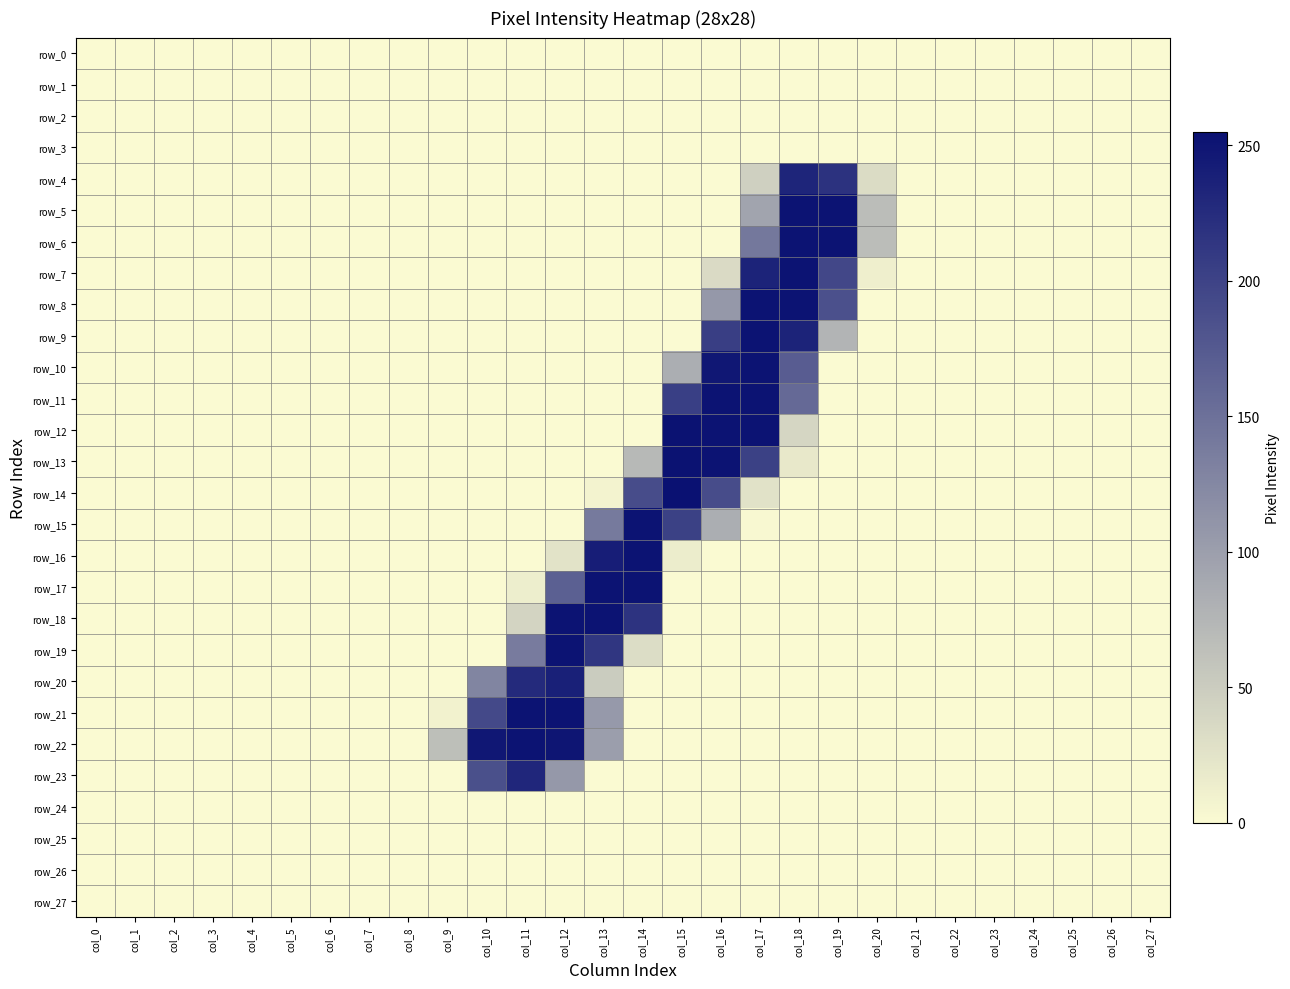

Reading left to right, extract all data points from this chart.

row_0: col_0=0	col_1=0	col_2=0	col_3=0	col_4=0	col_5=0	col_6=0	col_7=0	col_8=0	col_9=0	col_10=0	col_11=0	col_12=0	col_13=0	col_14=0	col_15=0	col_16=0	col_17=0	col_18=0	col_19=0	col_20=0	col_21=0	col_22=0	col_23=0	col_24=0	col_25=0	col_26=0	col_27=0
row_1: col_0=0	col_1=0	col_2=0	col_3=0	col_4=0	col_5=0	col_6=0	col_7=0	col_8=0	col_9=0	col_10=0	col_11=0	col_12=0	col_13=0	col_14=0	col_15=0	col_16=0	col_17=0	col_18=0	col_19=0	col_20=0	col_21=0	col_22=0	col_23=0	col_24=0	col_25=0	col_26=0	col_27=0
row_2: col_0=0	col_1=0	col_2=0	col_3=0	col_4=0	col_5=0	col_6=0	col_7=0	col_8=0	col_9=0	col_10=0	col_11=0	col_12=0	col_13=0	col_14=0	col_15=0	col_16=0	col_17=0	col_18=0	col_19=0	col_20=0	col_21=0	col_22=0	col_23=0	col_24=0	col_25=0	col_26=0	col_27=0
row_3: col_0=0	col_1=0	col_2=0	col_3=0	col_4=0	col_5=0	col_6=0	col_7=0	col_8=0	col_9=0	col_10=0	col_11=0	col_12=0	col_13=0	col_14=0	col_15=0	col_16=0	col_17=0	col_18=0	col_19=0	col_20=0	col_21=0	col_22=0	col_23=0	col_24=0	col_25=0	col_26=0	col_27=0
row_4: col_0=0	col_1=0	col_2=0	col_3=0	col_4=0	col_5=0	col_6=0	col_7=0	col_8=0	col_9=0	col_10=0	col_11=0	col_12=0	col_13=0	col_14=0	col_15=0	col_16=0	col_17=45	col_18=233	col_19=218	col_20=32	col_21=0	col_22=0	col_23=0	col_24=0	col_25=0	col_26=0	col_27=0
row_5: col_0=0	col_1=0	col_2=0	col_3=0	col_4=0	col_5=0	col_6=0	col_7=0	col_8=0	col_9=0	col_10=0	col_11=0	col_12=0	col_13=0	col_14=0	col_15=0	col_16=0	col_17=94	col_18=252	col_19=252	col_20=66	col_21=0	col_22=0	col_23=0	col_24=0	col_25=0	col_26=0	col_27=0
row_6: col_0=0	col_1=0	col_2=0	col_3=0	col_4=0	col_5=0	col_6=0	col_7=0	col_8=0	col_9=0	col_10=0	col_11=0	col_12=0	col_13=0	col_14=0	col_15=0	col_16=0	col_17=142	col_18=252	col_19=252	col_20=66	col_21=0	col_22=0	col_23=0	col_24=0	col_25=0	col_26=0	col_27=0
row_7: col_0=0	col_1=0	col_2=0	col_3=0	col_4=0	col_5=0	col_6=0	col_7=0	col_8=0	col_9=0	col_10=0	col_11=0	col_12=0	col_13=0	col_14=0	col_15=0	col_16=34	col_17=235	col_18=252	col_19=195	col_20=11	col_21=0	col_22=0	col_23=0	col_24=0	col_25=0	col_26=0	col_27=0
row_8: col_0=0	col_1=0	col_2=0	col_3=0	col_4=0	col_5=0	col_6=0	col_7=0	col_8=0	col_9=0	col_10=0	col_11=0	col_12=0	col_13=0	col_14=0	col_15=0	col_16=107	col_17=252	col_18=252	col_19=185	col_20=0	col_21=0	col_22=0	col_23=0	col_24=0	col_25=0	col_26=0	col_27=0
row_9: col_0=0	col_1=0	col_2=0	col_3=0	col_4=0	col_5=0	col_6=0	col_7=0	col_8=0	col_9=0	col_10=0	col_11=0	col_12=0	col_13=0	col_14=0	col_15=0	col_16=205	col_17=252	col_18=235	col_19=76	col_20=0	col_21=0	col_22=0	col_23=0	col_24=0	col_25=0	col_26=0	col_27=0
row_10: col_0=0	col_1=0	col_2=0	col_3=0	col_4=0	col_5=0	col_6=0	col_7=0	col_8=0	col_9=0	col_10=0	col_11=0	col_12=0	col_13=0	col_14=0	col_15=83	col_16=248	col_17=252	col_18=172	col_19=0	col_20=0	col_21=0	col_22=0	col_23=0	col_24=0	col_25=0	col_26=0	col_27=0
row_11: col_0=0	col_1=0	col_2=0	col_3=0	col_4=0	col_5=0	col_6=0	col_7=0	col_8=0	col_9=0	col_10=0	col_11=0	col_12=0	col_13=0	col_14=0	col_15=204	col_16=252	col_17=252	col_18=158	col_19=0	col_20=0	col_21=0	col_22=0	col_23=0	col_24=0	col_25=0	col_26=0	col_27=0
row_12: col_0=0	col_1=0	col_2=0	col_3=0	col_4=0	col_5=0	col_6=0	col_7=0	col_8=0	col_9=0	col_10=0	col_11=0	col_12=0	col_13=0	col_14=0	col_15=253	col_16=252	col_17=252	col_18=39	col_19=0	col_20=0	col_21=0	col_22=0	col_23=0	col_24=0	col_25=0	col_26=0	col_27=0
row_13: col_0=0	col_1=0	col_2=0	col_3=0	col_4=0	col_5=0	col_6=0	col_7=0	col_8=0	col_9=0	col_10=0	col_11=0	col_12=0	col_13=0	col_14=71	col_15=253	col_16=252	col_17=202	col_18=19	col_19=0	col_20=0	col_21=0	col_22=0	col_23=0	col_24=0	col_25=0	col_26=0	col_27=0
row_14: col_0=0	col_1=0	col_2=0	col_3=0	col_4=0	col_5=0	col_6=0	col_7=0	col_8=0	col_9=0	col_10=0	col_11=0	col_12=0	col_13=7	col_14=190	col_15=255	col_16=190	col_17=26	col_18=0	col_19=0	col_20=0	col_21=0	col_22=0	col_23=0	col_24=0	col_25=0	col_26=0	col_27=0
row_15: col_0=0	col_1=0	col_2=0	col_3=0	col_4=0	col_5=0	col_6=0	col_7=0	col_8=0	col_9=0	col_10=0	col_11=0	col_12=0	col_13=140	col_14=252	col_15=202	col_16=83	col_17=2	col_18=0	col_19=0	col_20=0	col_21=0	col_22=0	col_23=0	col_24=0	col_25=0	col_26=0	col_27=0
row_16: col_0=0	col_1=0	col_2=0	col_3=0	col_4=0	col_5=0	col_6=0	col_7=0	col_8=0	col_9=0	col_10=0	col_11=0	col_12=25	col_13=241	col_14=252	col_15=14	col_16=0	col_17=0	col_18=0	col_19=0	col_20=0	col_21=0	col_22=0	col_23=0	col_24=0	col_25=0	col_26=0	col_27=0
row_17: col_0=0	col_1=0	col_2=0	col_3=0	col_4=0	col_5=0	col_6=0	col_7=0	col_8=0	col_9=0	col_10=0	col_11=13	col_12=168	col_13=252	col_14=252	col_15=0	col_16=0	col_17=0	col_18=0	col_19=0	col_20=0	col_21=0	col_22=0	col_23=0	col_24=0	col_25=0	col_26=0	col_27=0
row_18: col_0=0	col_1=0	col_2=0	col_3=0	col_4=0	col_5=0	col_6=0	col_7=0	col_8=0	col_9=0	col_10=0	col_11=41	col_12=252	col_13=252	col_14=217	col_15=0	col_16=0	col_17=0	col_18=0	col_19=0	col_20=0	col_21=0	col_22=0	col_23=0	col_24=0	col_25=0	col_26=0	col_27=0
row_19: col_0=0	col_1=0	col_2=0	col_3=0	col_4=0	col_5=0	col_6=0	col_7=0	col_8=0	col_9=0	col_10=0	col_11=138	col_12=252	col_13=214	col_14=31	col_15=0	col_16=0	col_17=0	col_18=0	col_19=0	col_20=0	col_21=0	col_22=0	col_23=0	col_24=0	col_25=0	col_26=0	col_27=0
row_20: col_0=0	col_1=0	col_2=0	col_3=0	col_4=0	col_5=0	col_6=0	col_7=0	col_8=0	col_9=0	col_10=128	col_11=227	col_12=238	col_13=50	col_14=0	col_15=0	col_16=0	col_17=0	col_18=0	col_19=0	col_20=0	col_21=0	col_22=0	col_23=0	col_24=0	col_25=0	col_26=0	col_27=0
row_21: col_0=0	col_1=0	col_2=0	col_3=0	col_4=0	col_5=0	col_6=0	col_7=0	col_8=0	col_9=8	col_10=193	col_11=252	col_12=252	col_13=106	col_14=0	col_15=0	col_16=0	col_17=0	col_18=0	col_19=0	col_20=0	col_21=0	col_22=0	col_23=0	col_24=0	col_25=0	col_26=0	col_27=0
row_22: col_0=0	col_1=0	col_2=0	col_3=0	col_4=0	col_5=0	col_6=0	col_7=0	col_8=0	col_9=64	col_10=248	col_11=252	col_12=250	col_13=100	col_14=0	col_15=0	col_16=0	col_17=0	col_18=0	col_19=0	col_20=0	col_21=0	col_22=0	col_23=0	col_24=0	col_25=0	col_26=0	col_27=0
row_23: col_0=0	col_1=0	col_2=0	col_3=0	col_4=0	col_5=0	col_6=0	col_7=0	col_8=0	col_9=0	col_10=186	col_11=231	col_12=107	col_13=0	col_14=0	col_15=0	col_16=0	col_17=0	col_18=0	col_19=0	col_20=0	col_21=0	col_22=0	col_23=0	col_24=0	col_25=0	col_26=0	col_27=0
row_24: col_0=0	col_1=0	col_2=0	col_3=0	col_4=0	col_5=0	col_6=0	col_7=0	col_8=0	col_9=0	col_10=0	col_11=0	col_12=0	col_13=0	col_14=0	col_15=0	col_16=0	col_17=0	col_18=0	col_19=0	col_20=0	col_21=0	col_22=0	col_23=0	col_24=0	col_25=0	col_26=0	col_27=0
row_25: col_0=0	col_1=0	col_2=0	col_3=0	col_4=0	col_5=0	col_6=0	col_7=0	col_8=0	col_9=0	col_10=0	col_11=0	col_12=0	col_13=0	col_14=0	col_15=0	col_16=0	col_17=0	col_18=0	col_19=0	col_20=0	col_21=0	col_22=0	col_23=0	col_24=0	col_25=0	col_26=0	col_27=0
row_26: col_0=0	col_1=0	col_2=0	col_3=0	col_4=0	col_5=0	col_6=0	col_7=0	col_8=0	col_9=0	col_10=0	col_11=0	col_12=0	col_13=0	col_14=0	col_15=0	col_16=0	col_17=0	col_18=0	col_19=0	col_20=0	col_21=0	col_22=0	col_23=0	col_24=0	col_25=0	col_26=0	col_27=0
row_27: col_0=0	col_1=0	col_2=0	col_3=0	col_4=0	col_5=0	col_6=0	col_7=0	col_8=0	col_9=0	col_10=0	col_11=0	col_12=0	col_13=0	col_14=0	col_15=0	col_16=0	col_17=0	col_18=0	col_19=0	col_20=0	col_21=0	col_22=0	col_23=0	col_24=0	col_25=0	col_26=0	col_27=0